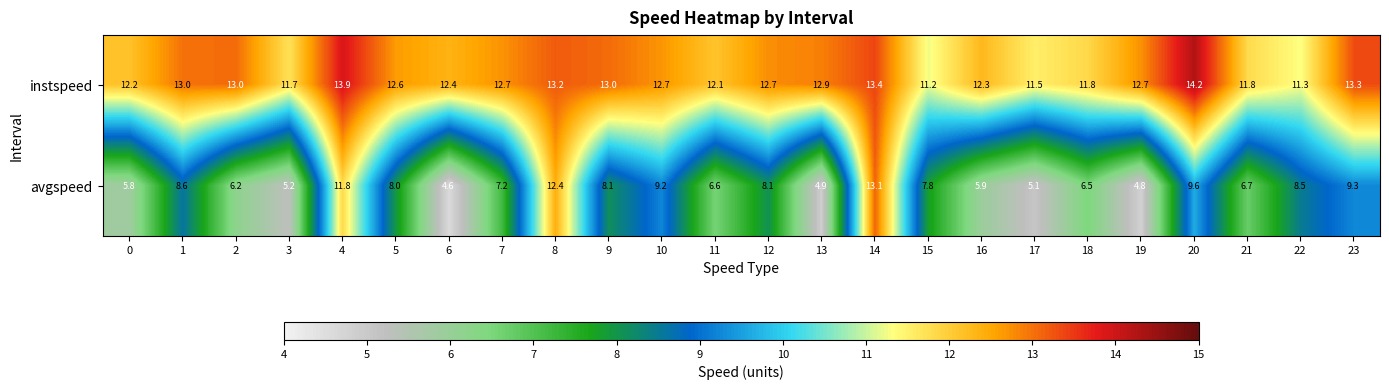

The avgspeed series shows 3.6 at 0. True or false?

False